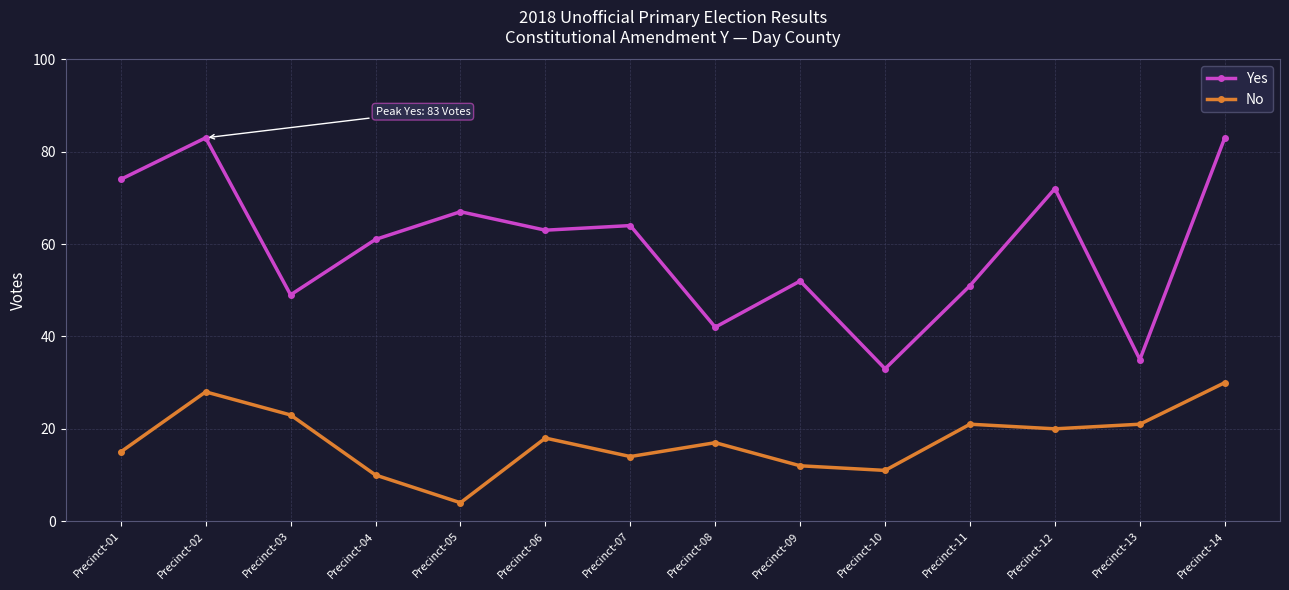

What is the difference between the No values at Precinct-04 and Precinct-10?

1